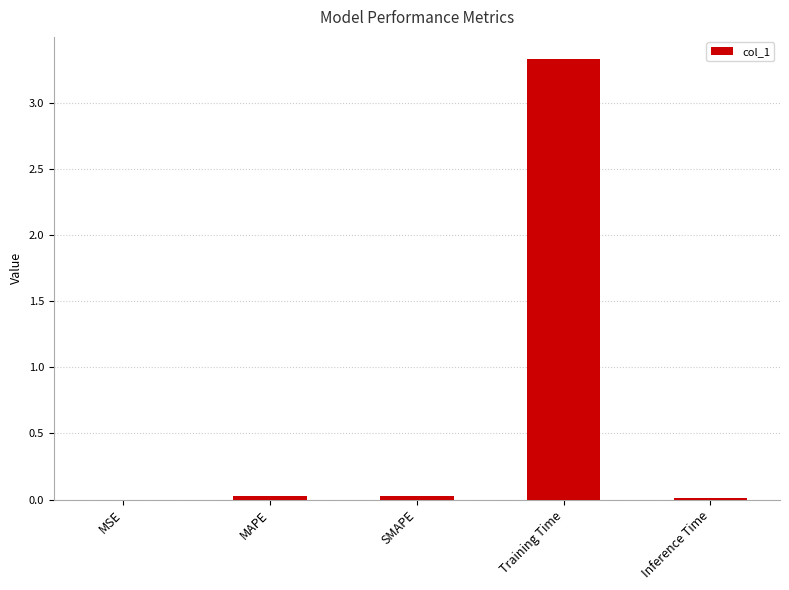

The value at Inference Time is 0.0. True or false?

True